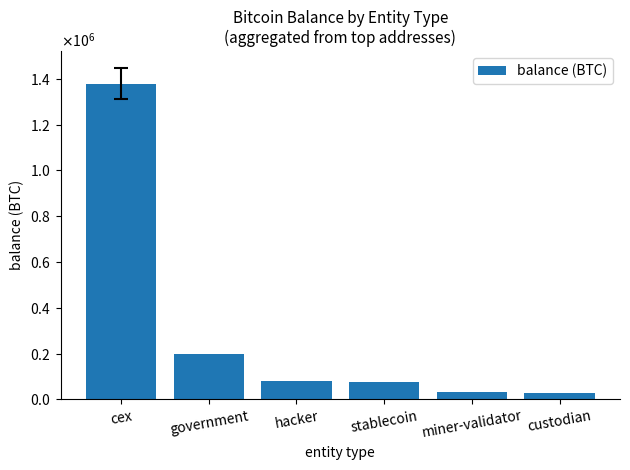

Which has a higher value, miner-validator or government?

government